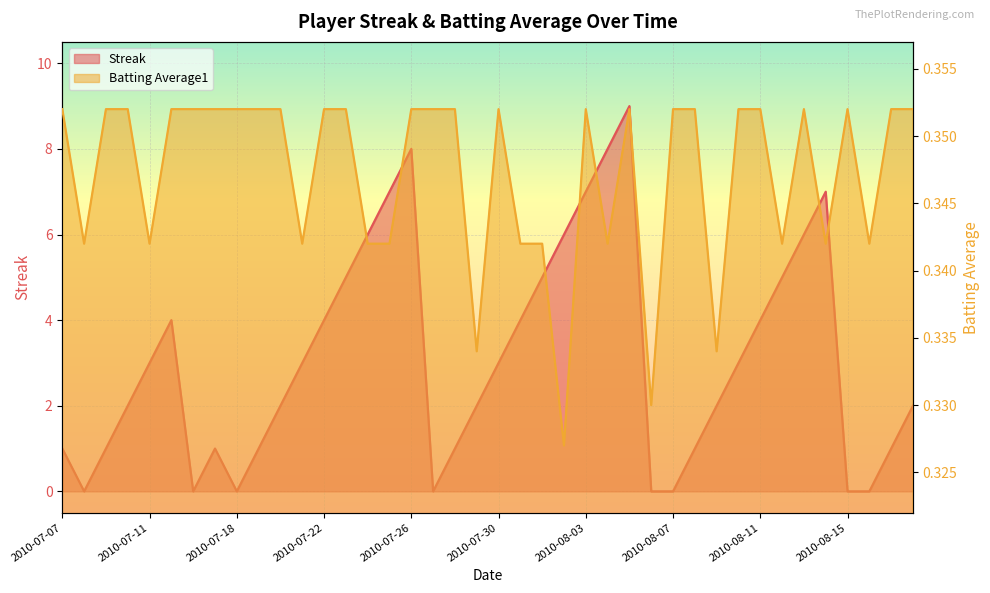

Which category has the highest value across all series?

2010-08-05